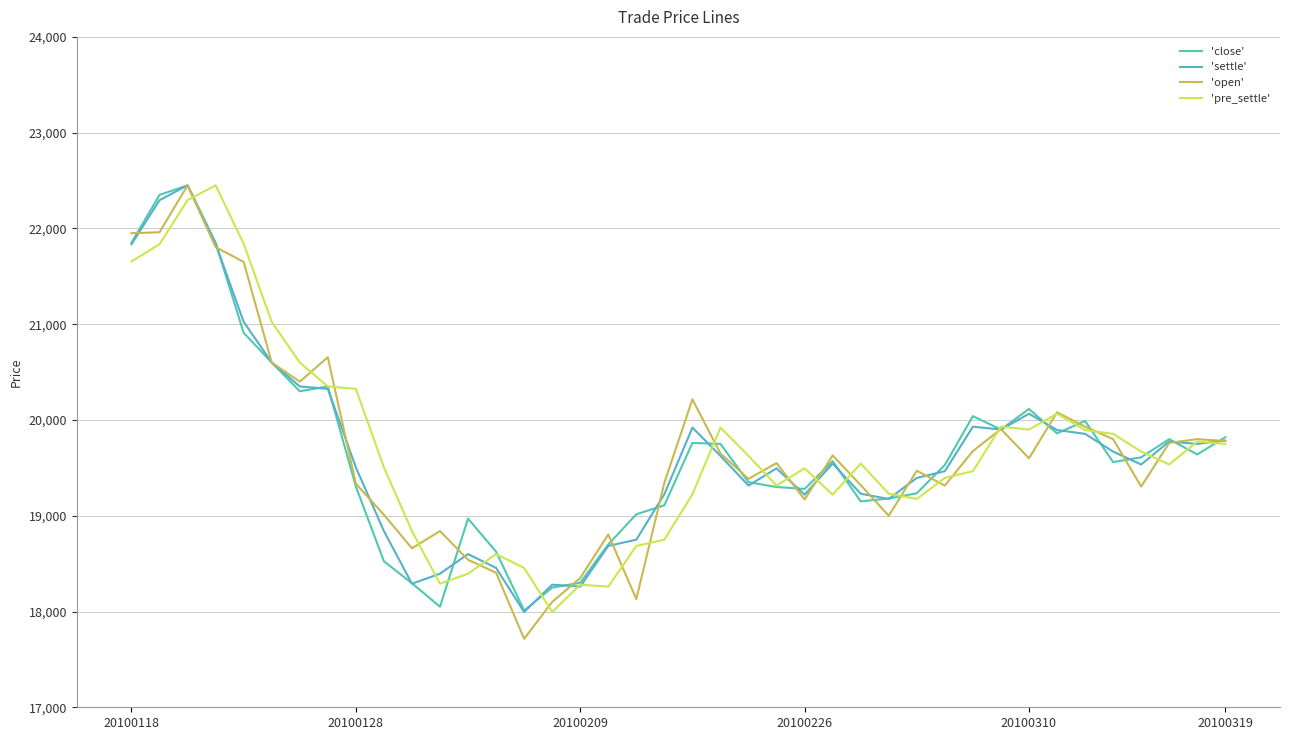

Reading left to right, list all the values displayed in this chart.

'close': 21850	22350	22450	21850	20910	20600	20300	20350	19305	18525	18295	18050	18970	18625	18010	18250	18300	18700	19015	19110	19760	19750	19350	19300	19280	19570	19150	19180	19235	19530	20040	19900	20115	19860	19990	19560	19610	19800	19640	19820
'settle': 21835	22295	22450	21840	21025	20600	20350	20325	19505	18840	18290	18395	18600	18455	17995	18280	18260	18685	18750	19225	19920	19625	19315	19495	19220	19545	19230	19175	19395	19465	19930	19900	20065	19895	19855	19670	19535	19775	19750	19785
'open': 21950	21960	22450	21805	21650	20600	20400	20655	19335	19010	18660	18840	18540	18405	17715	18100	18350	18805	18130	19345	20215	19650	19385	19550	19170	19630	19320	19000	19470	19315	19675	19905	19600	20080	19930	19800	19305	19760	19800	19780
'pre_settle': 21655	21835	22295	22450	21840	21025	20600	20350	20325	19505	18840	18290	18395	18600	18455	17995	18280	18260	18685	18750	19225	19920	19625	19315	19495	19220	19545	19230	19175	19395	19465	19930	19900	20065	19895	19855	19670	19535	19775	19750